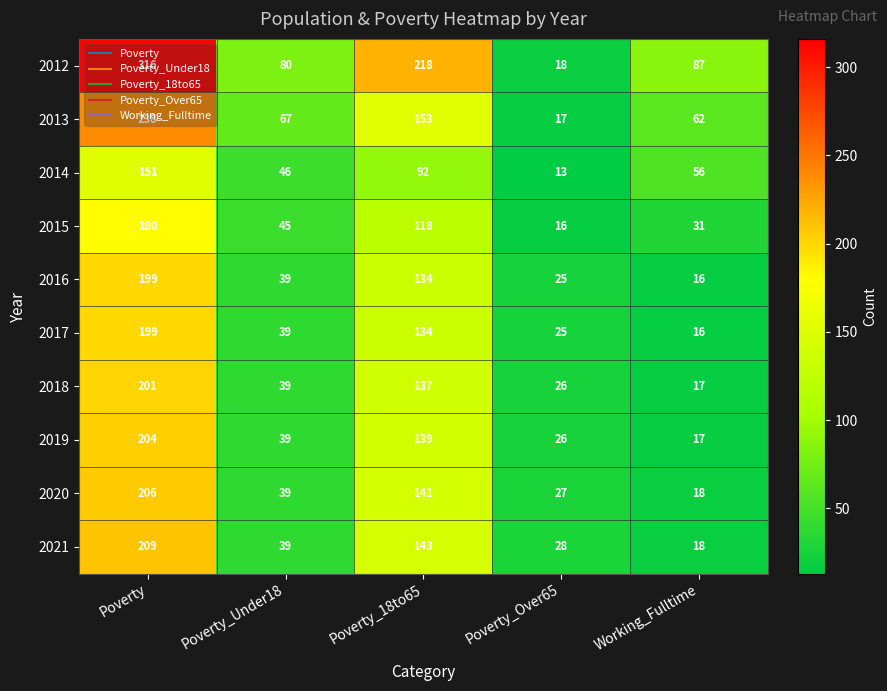

What is the sum of the 2012 values at Poverty_18to65 and Poverty_Over65?

236